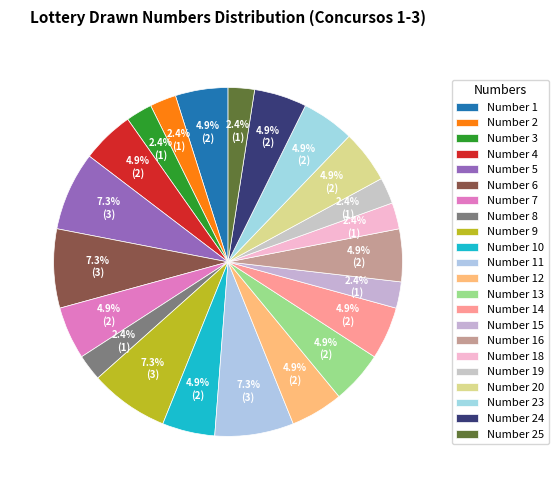

Count the number of slices in the pie.

22